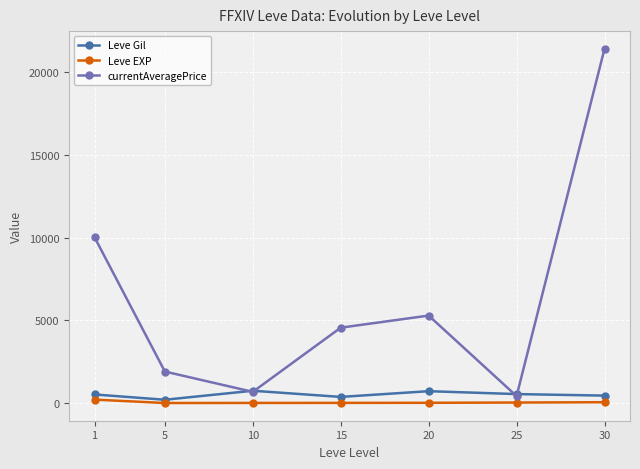

Does the chart display data point markers on the line(s)?

Yes